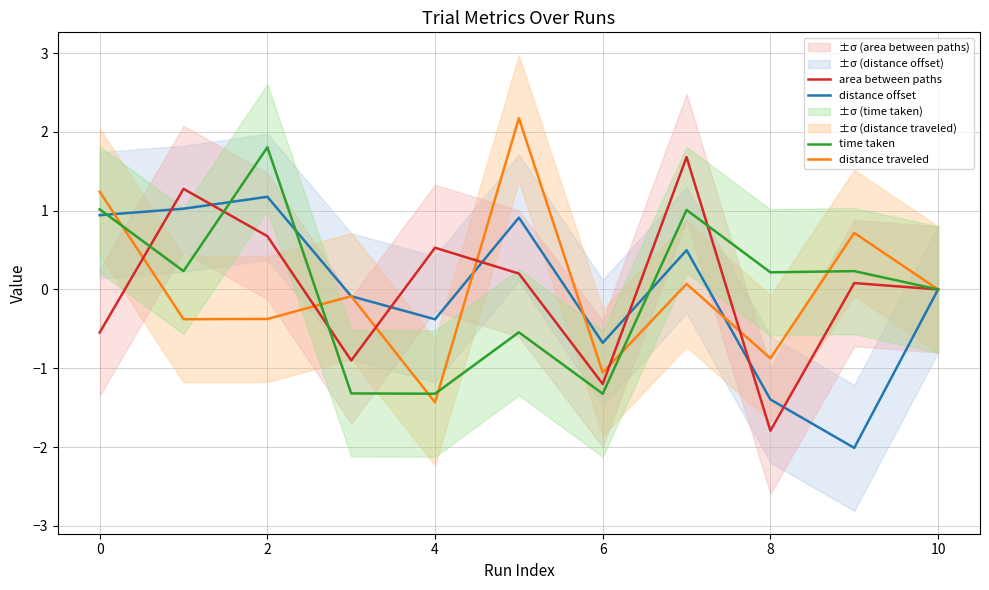

At which label does time taken reach its peak?

2